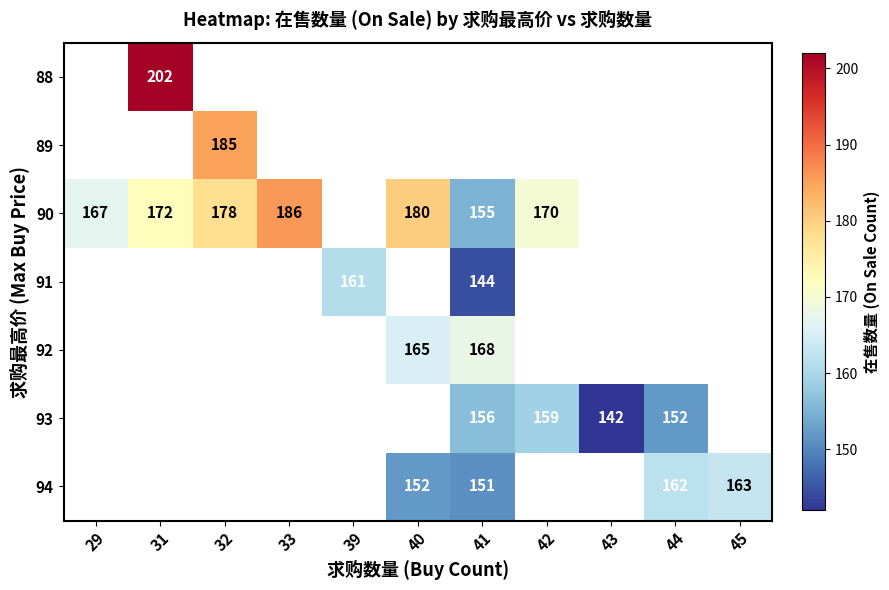

True or false: 90 has a value of 300 at 31.

False